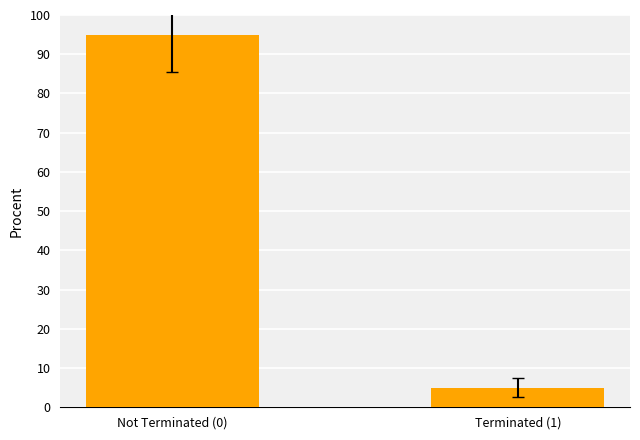

What is the value of the 2nd bar from the left?

5